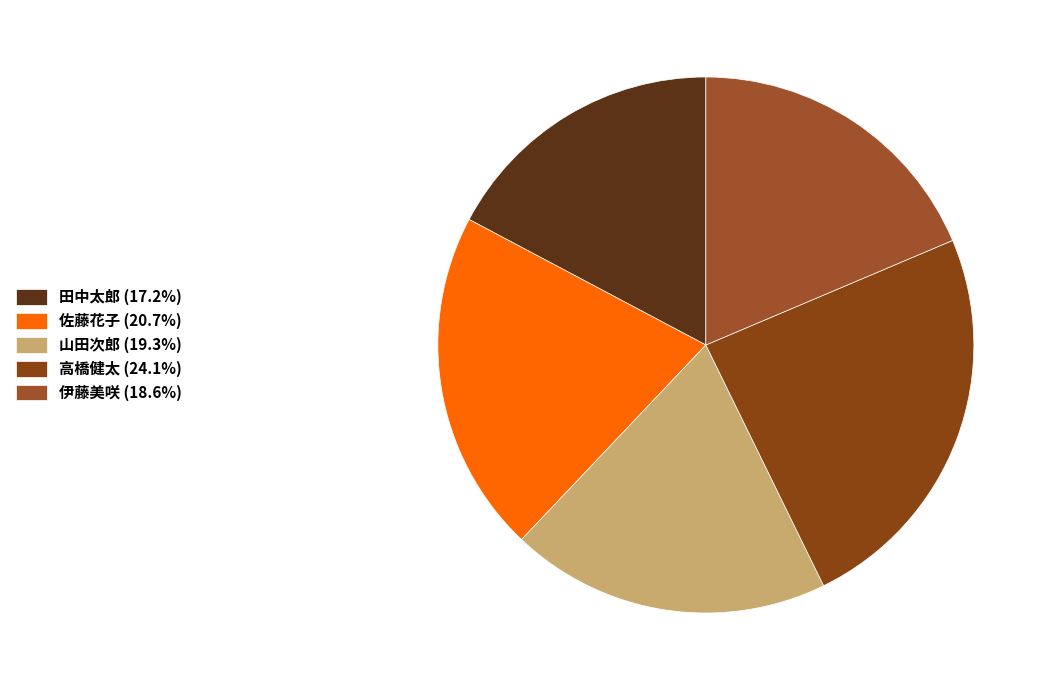

To the nearest percent, what is the combined percentage of 伊藤美咲 and 山田次郎?

38%